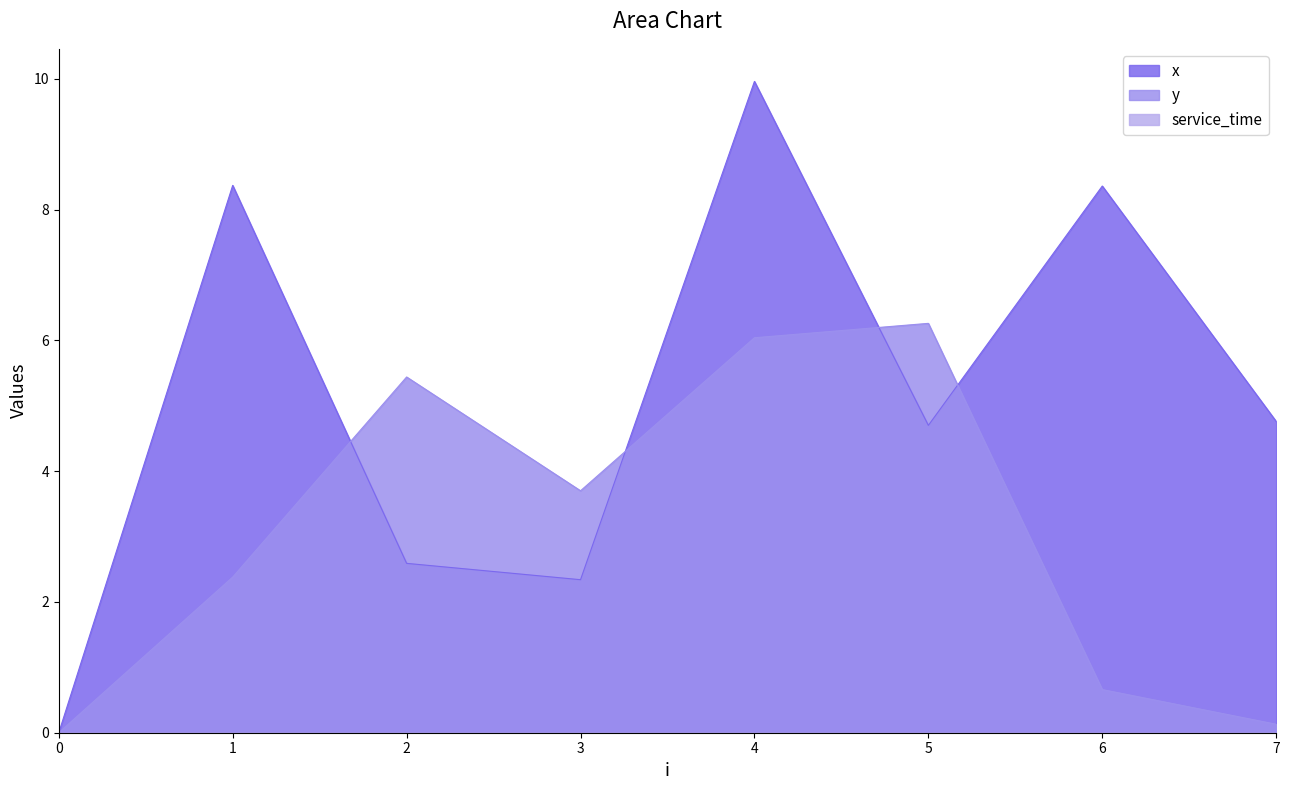

What is the maximum value shown in the chart?

10.0